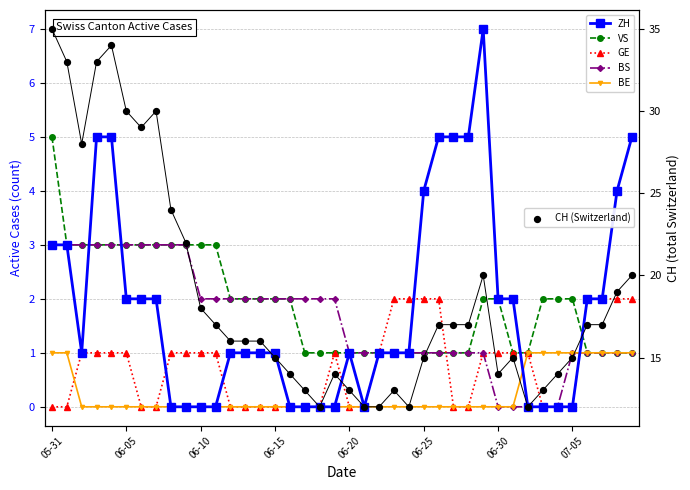

Which series has the largest total across all categories?

CH (Switzerland)